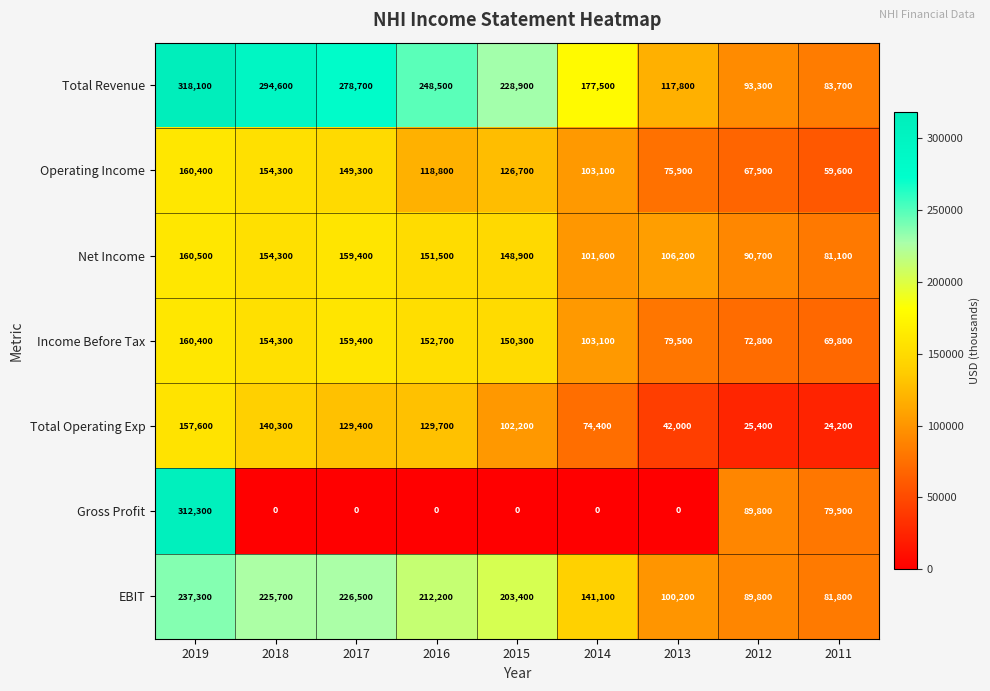

True or false: Net Income has a value of 175888 at 2014.

False